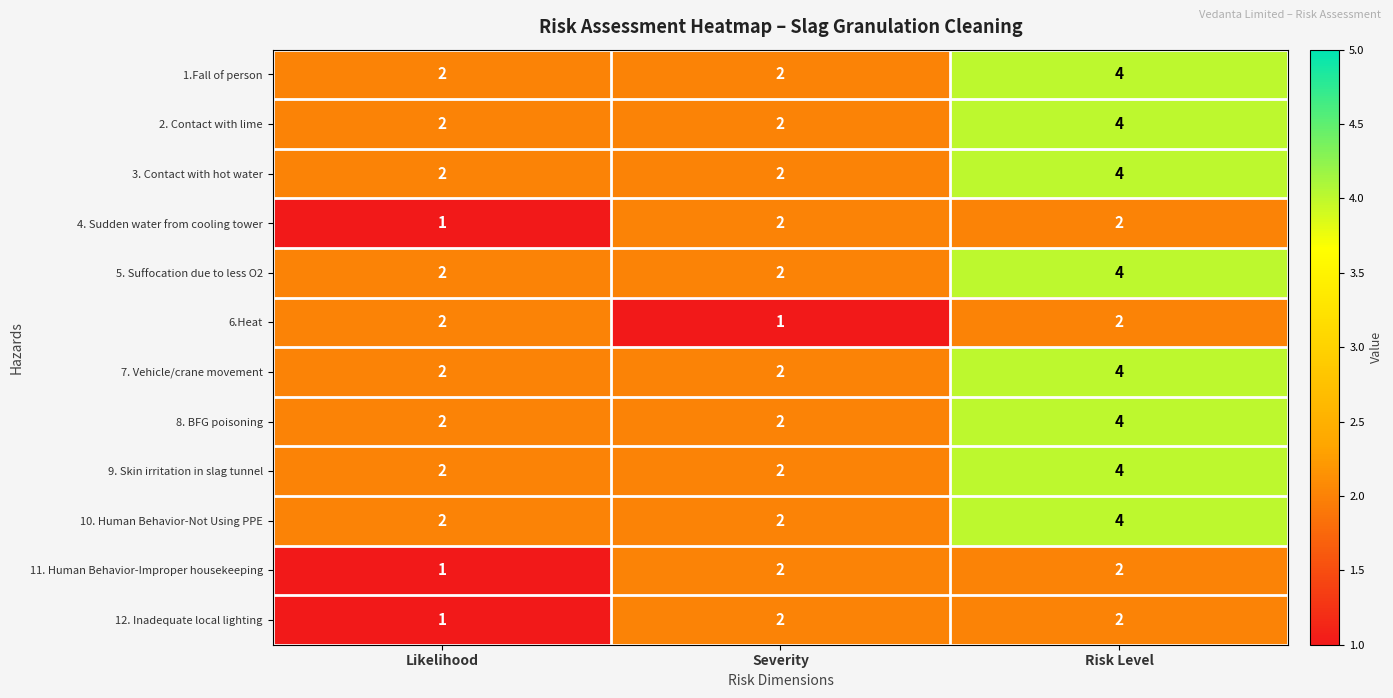

What is the maximum value for 2. Contact with lime?

4